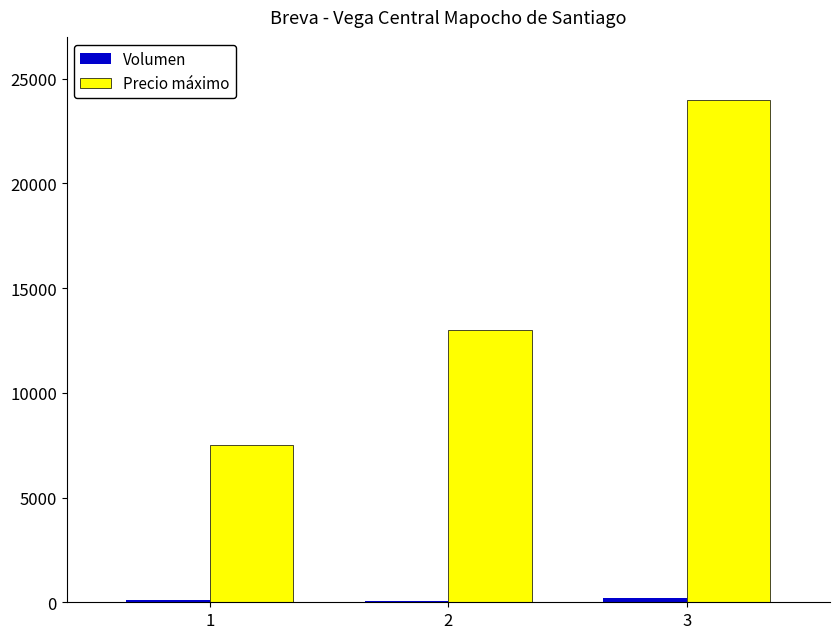

The value of Precio máximo at 1 is 7500. True or false?

True